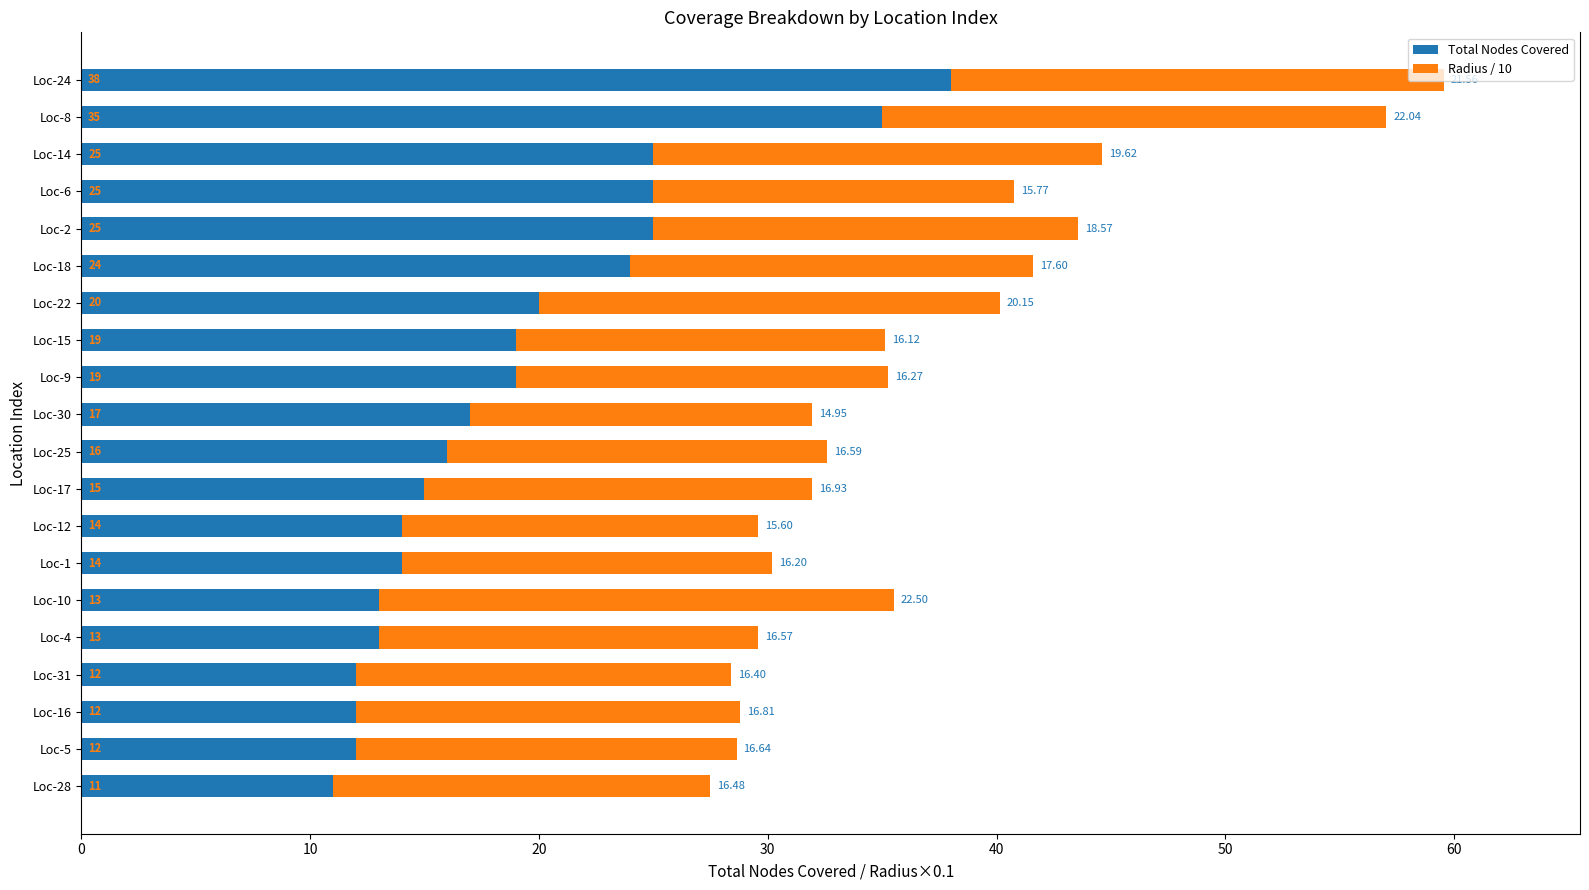

At which category is the sum across all series the highest?

Loc-24